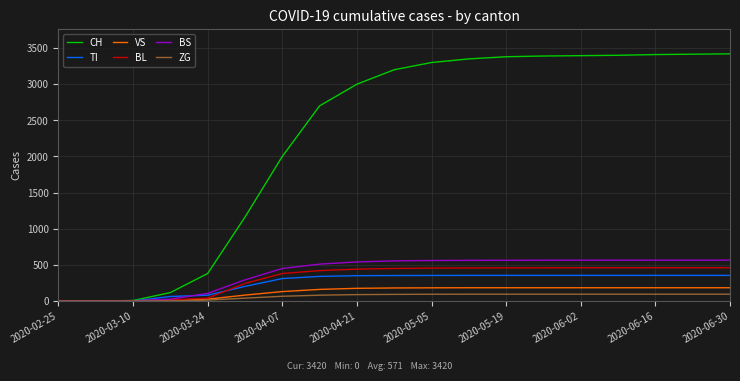

Which series has the largest total across all categories?

CH